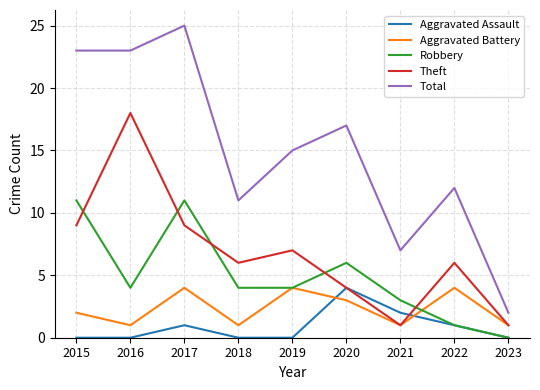

Which series changed the most between 2017 and 2020?

Total